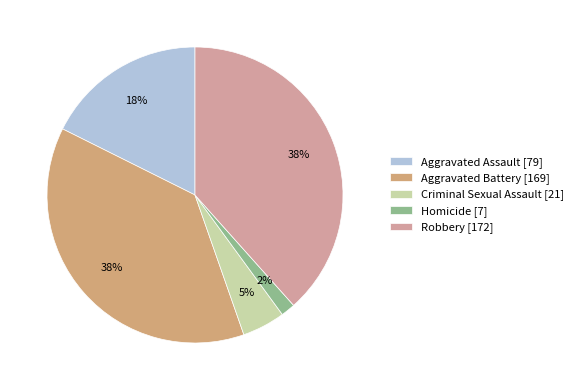

Does Criminal Sexual Assault represent more than half of the total?

No